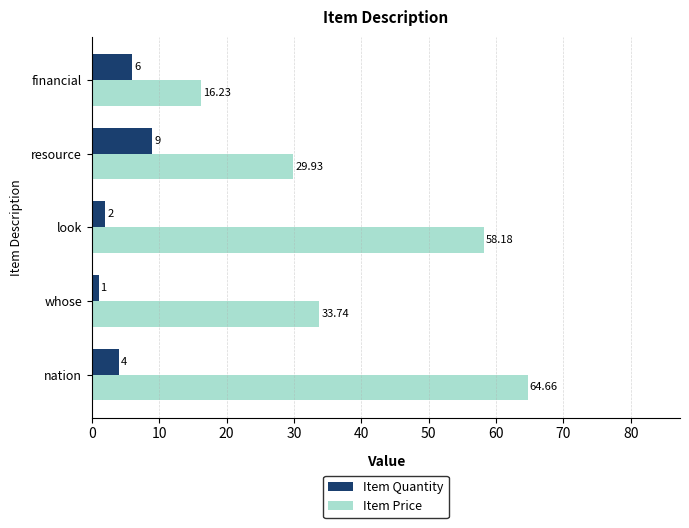

Which series has the largest range (max minus min)?

Item Price